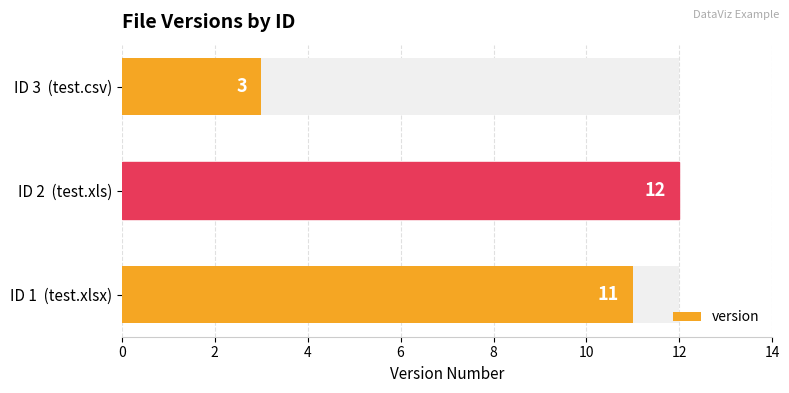

How many data points does each series have?

3